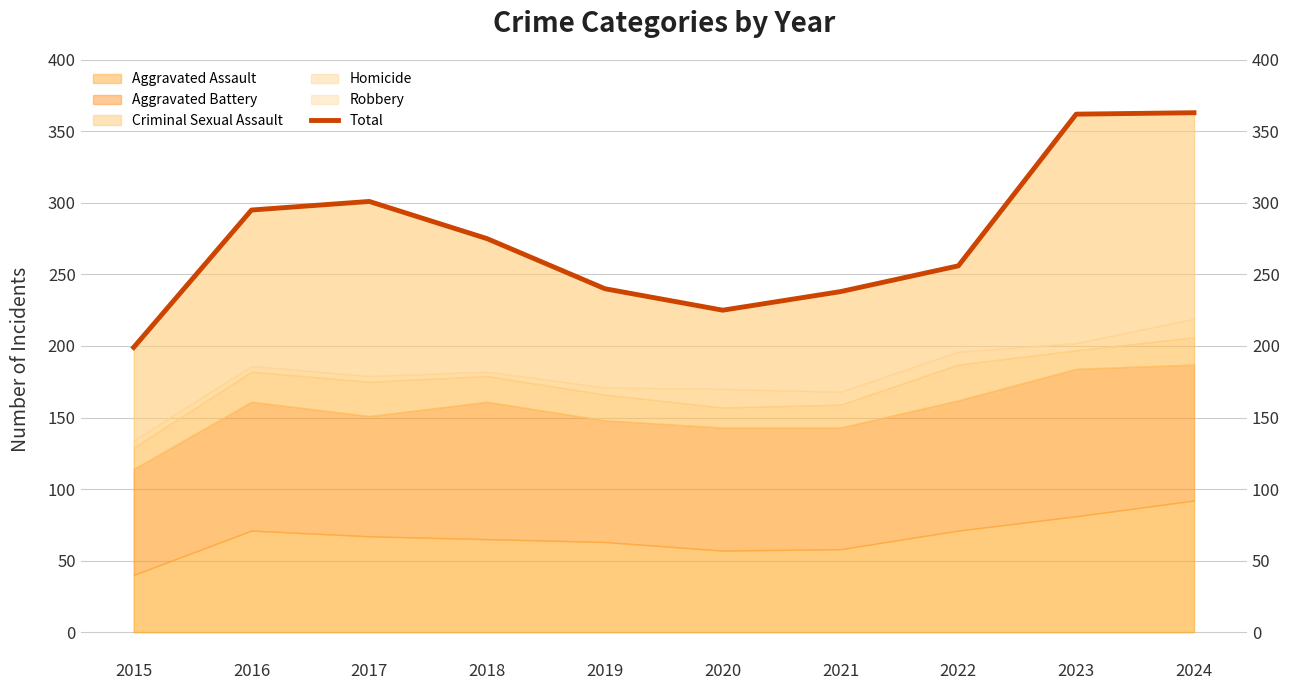

Does the chart display data point markers on the line(s)?

No